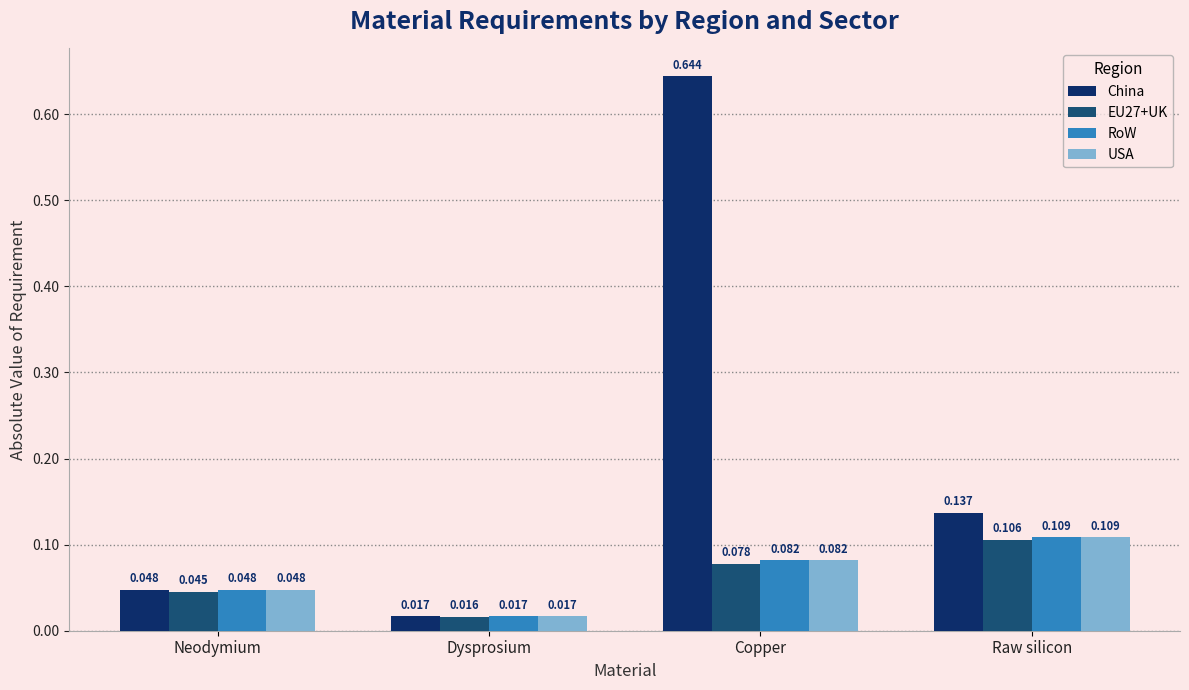

What position from the left is Neodymium?

1